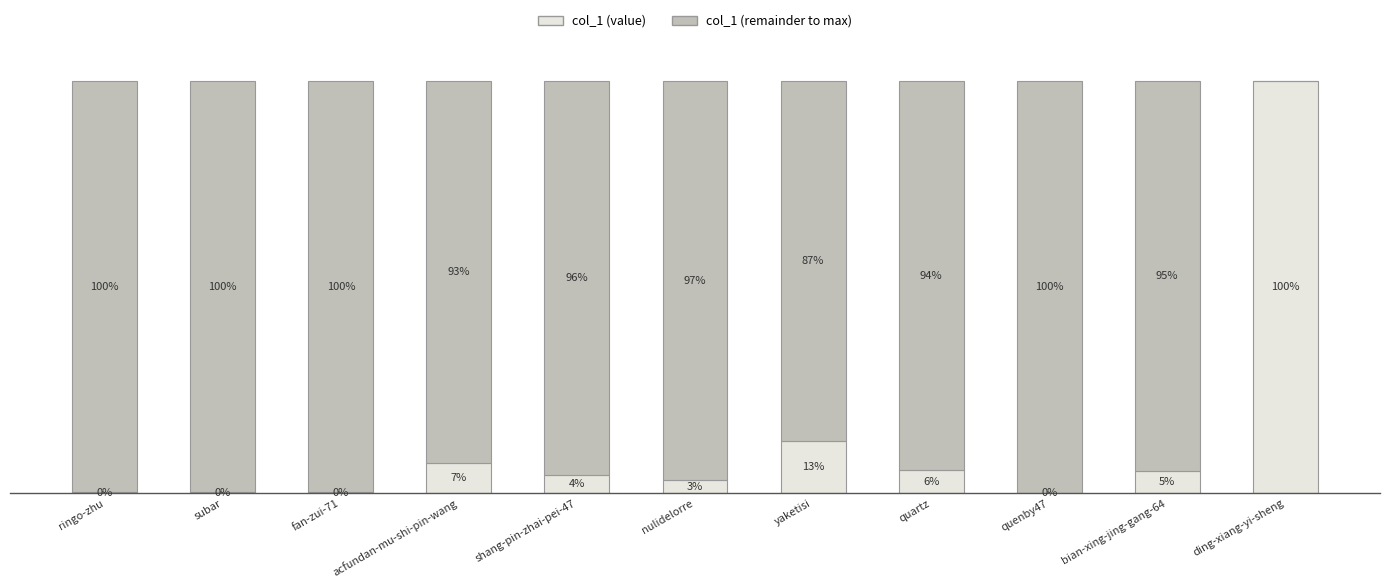

Which series has the largest range (max minus min)?

col_1 (value)